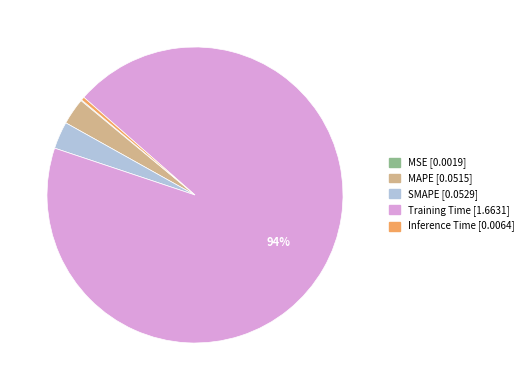

What percentage is the SMAPE slice, to the nearest percent?

3%